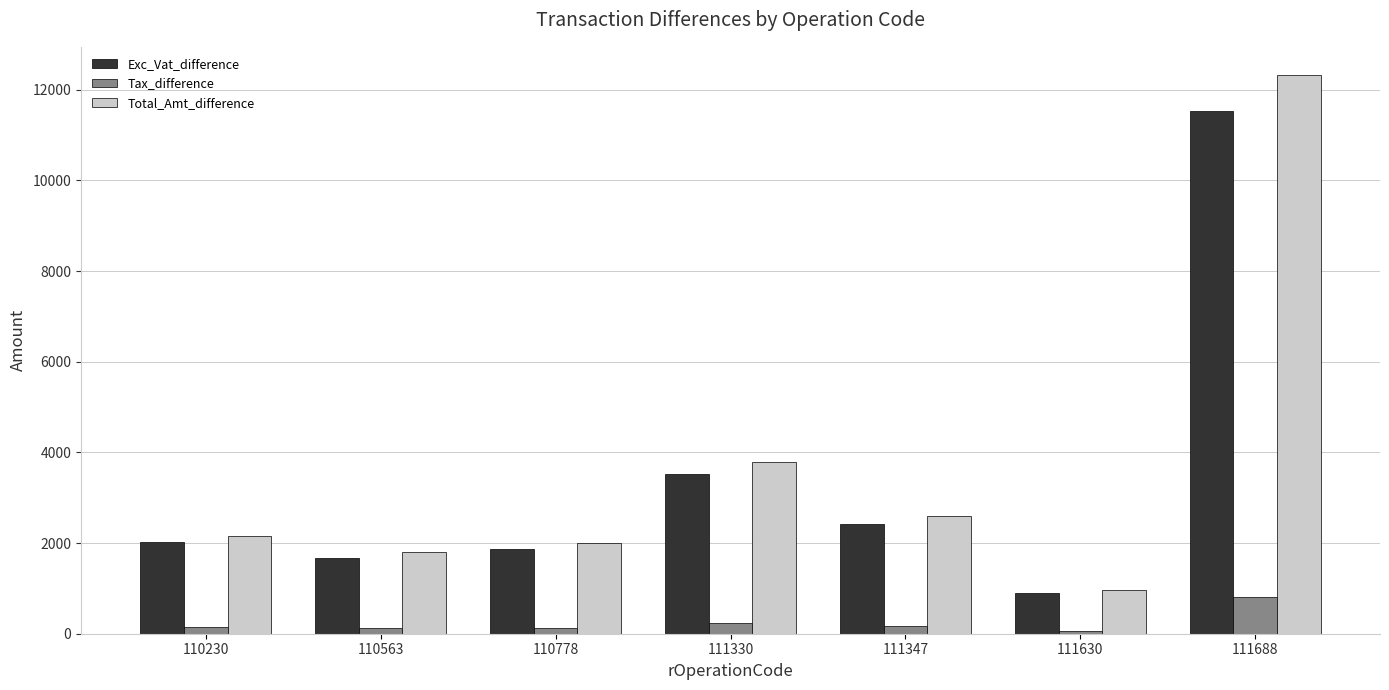

List the series in order of their peak value, highest first.

Total_Amt_difference, Exc_Vat_difference, Tax_difference